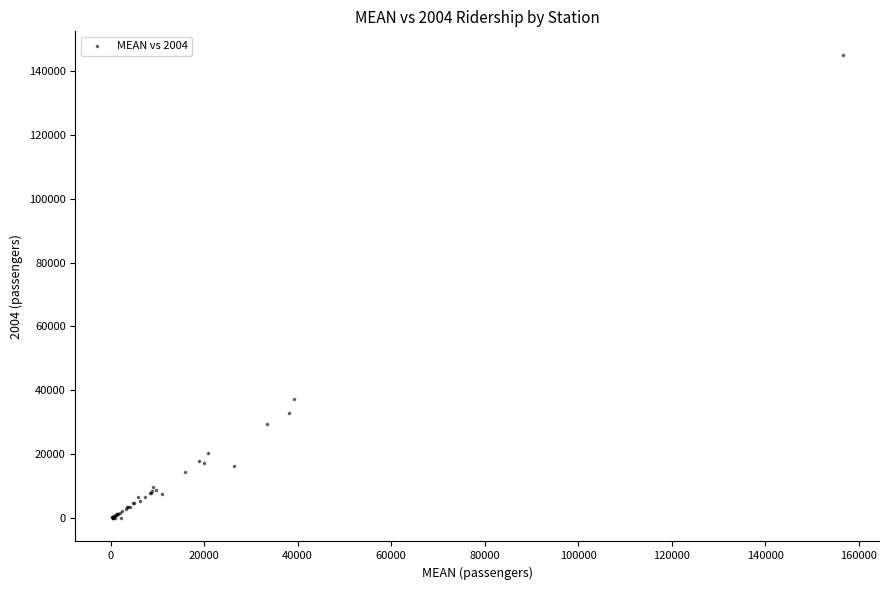

What Y value in the scatter plot is closest to 72546?

37415